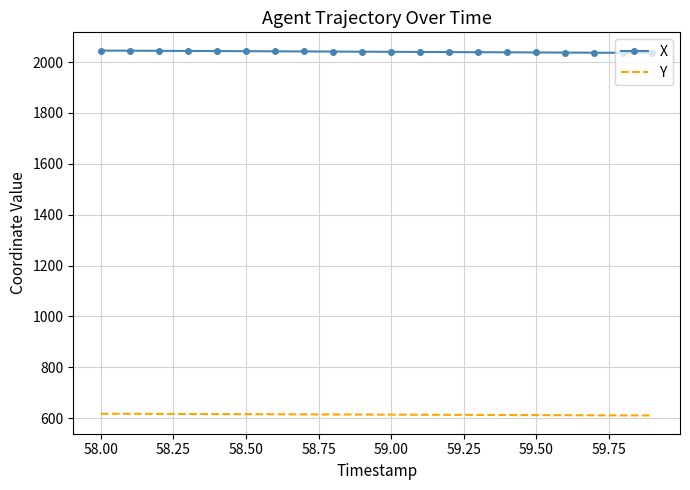

True or false: X and Y intersect in this chart.

False